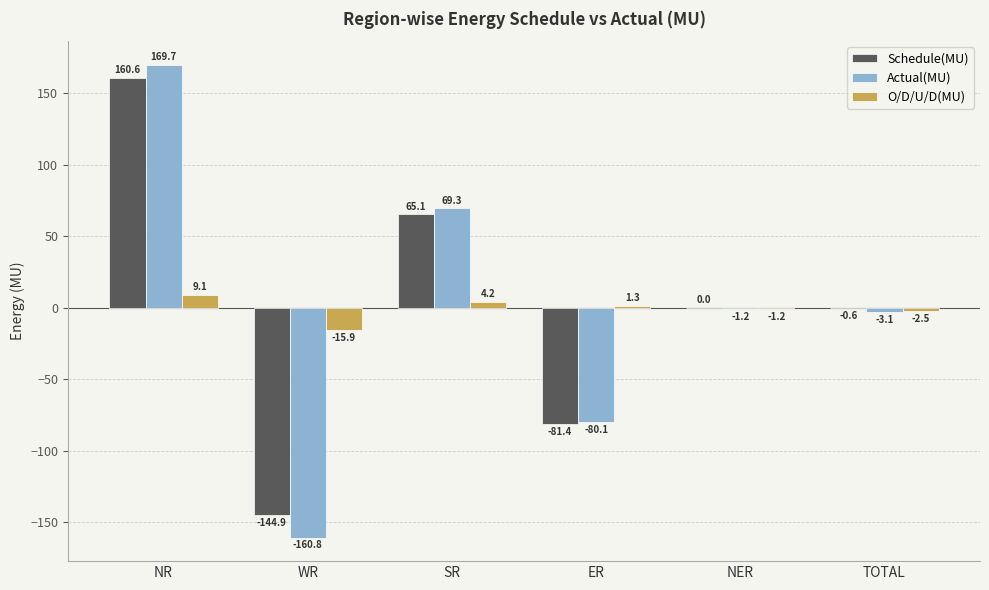

Which series has the largest range (max minus min)?

Actual(MU)